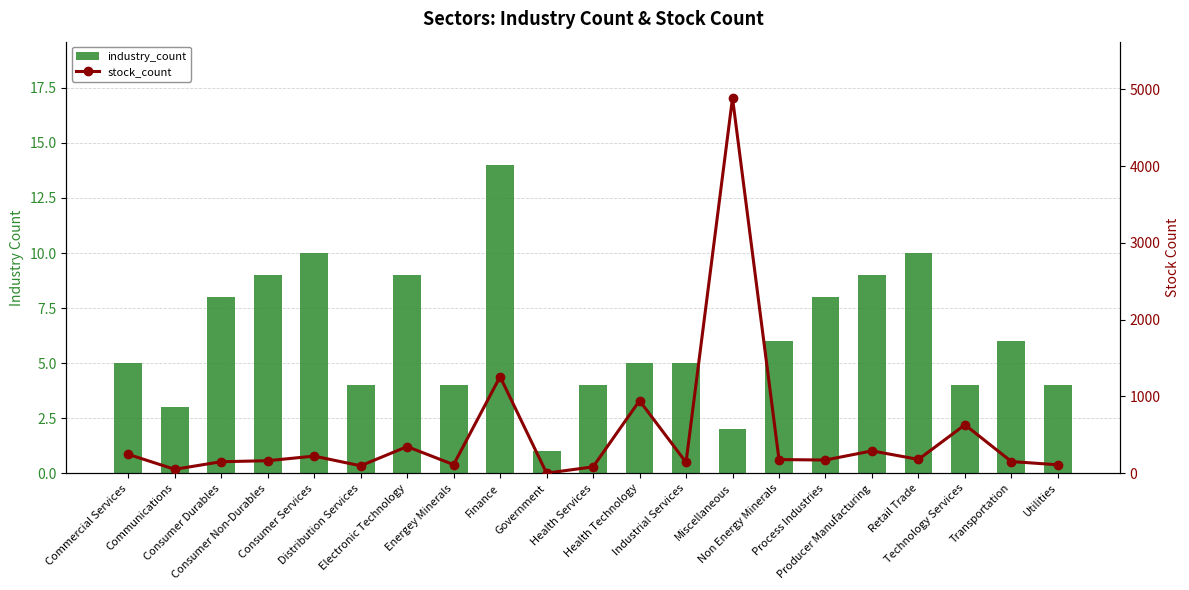

Where does the industry_count series first go above 5?

Consumer Durables